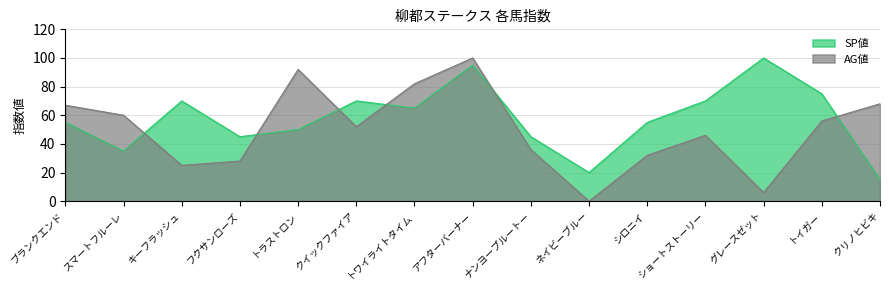

True or false: AG値 has more than 1 interior local peaks.

True